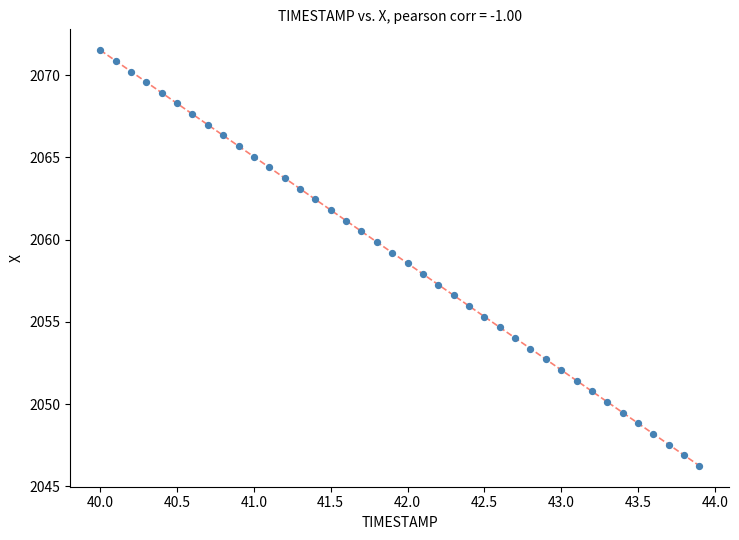

What is the range of X values (max minus min)?

3.9